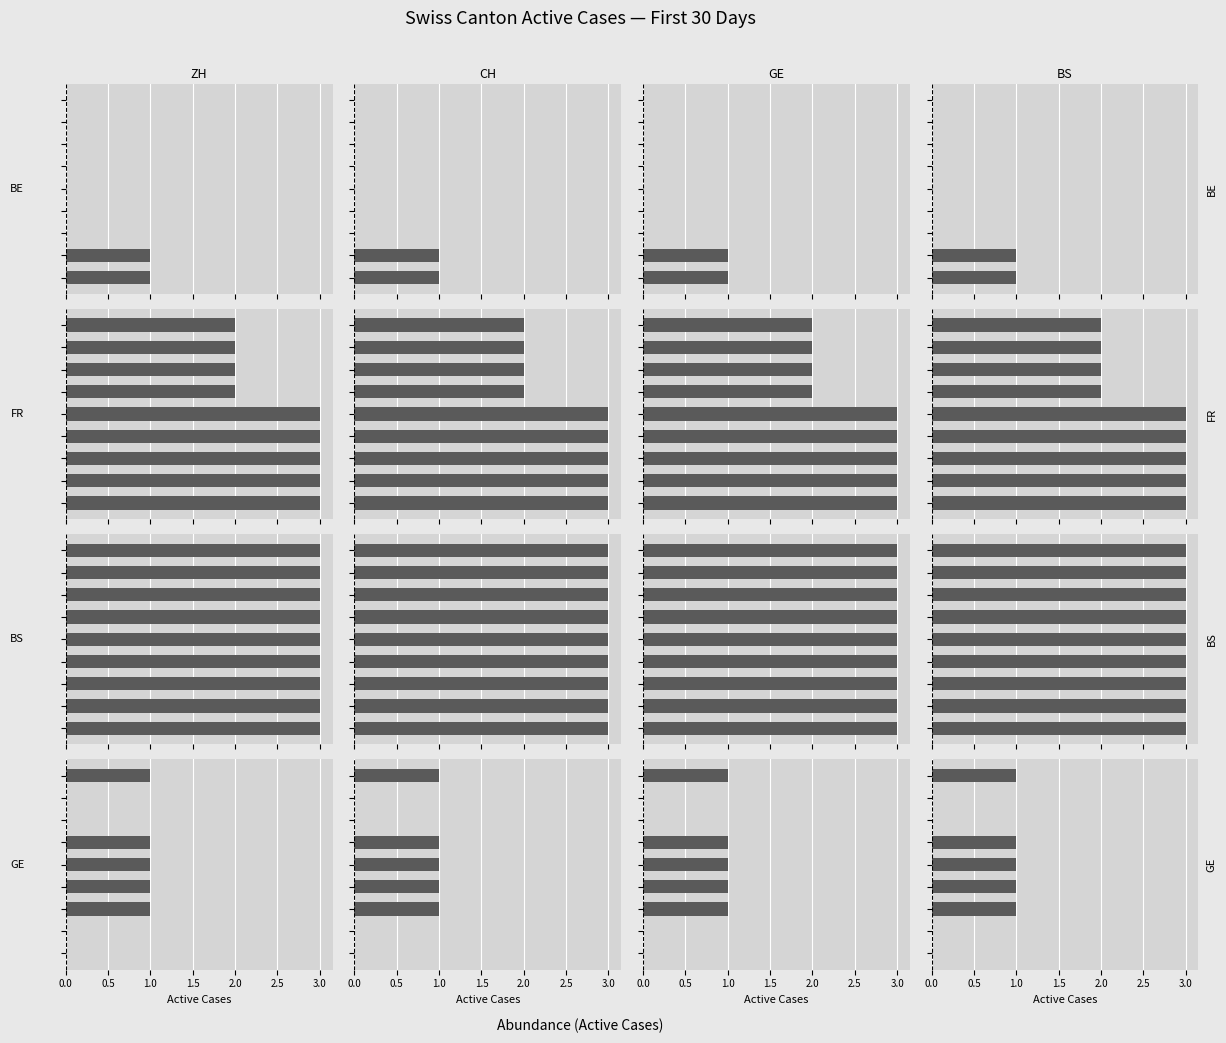

What is the difference between the highest and lowest values at 0.5?

3.0